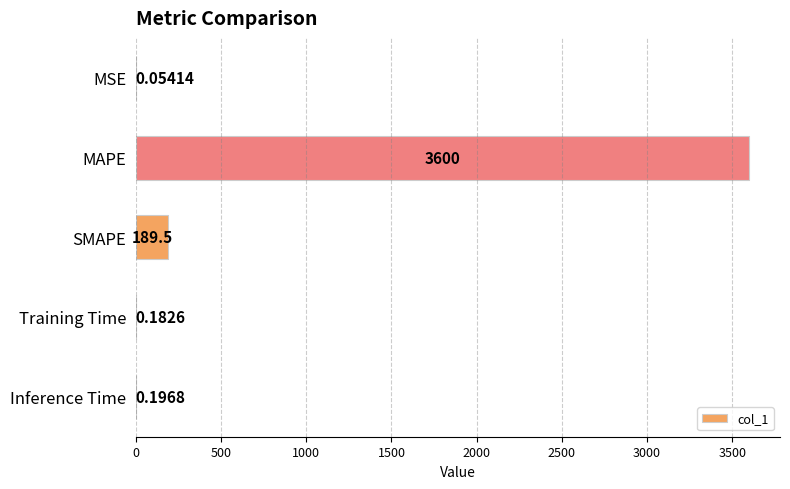

At which label is the value closest to 1800?

SMAPE